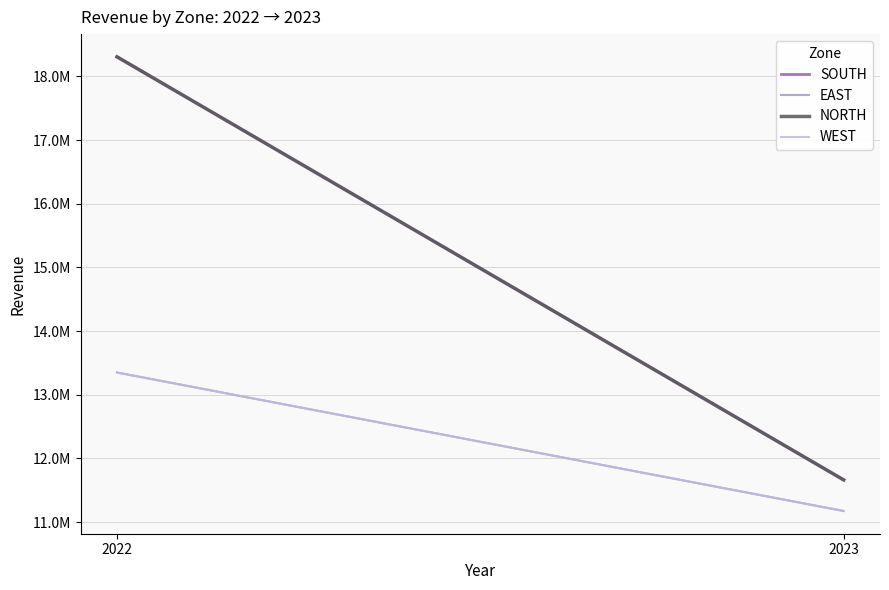

Is it true that EAST equals 17568874 at 2023?

False